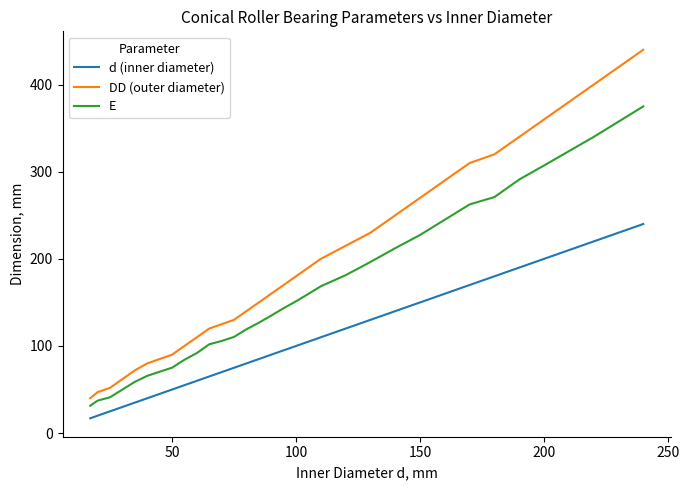

List the series in order of their overall mean, highest first.

DD (outer diameter), E, d (inner diameter)